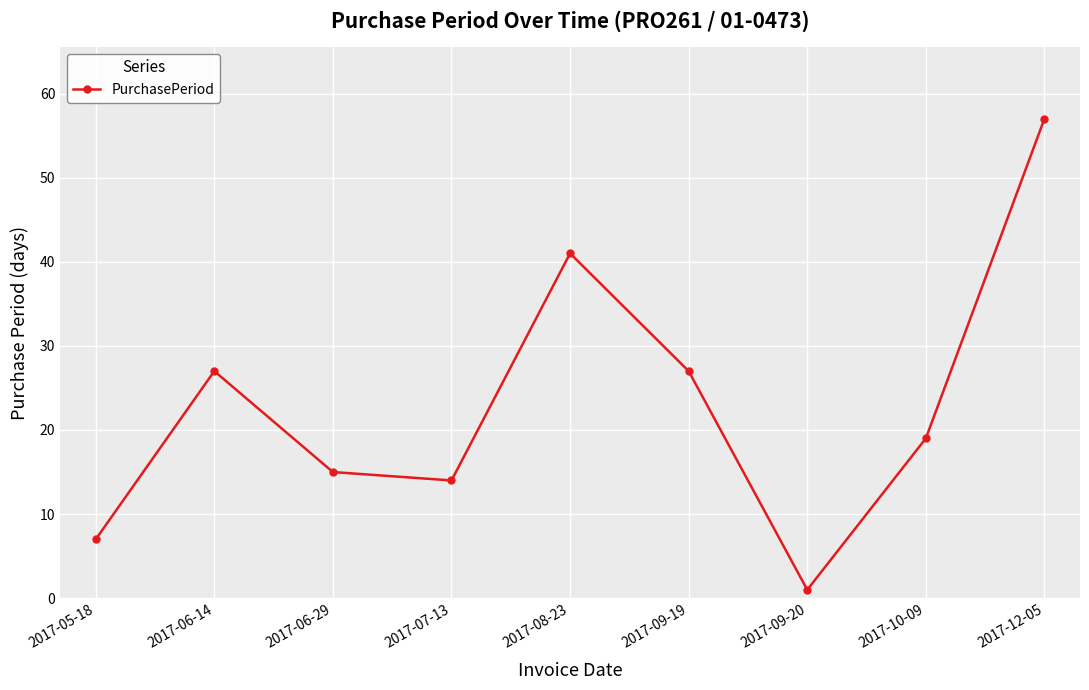

What is the greatest value displayed?

57